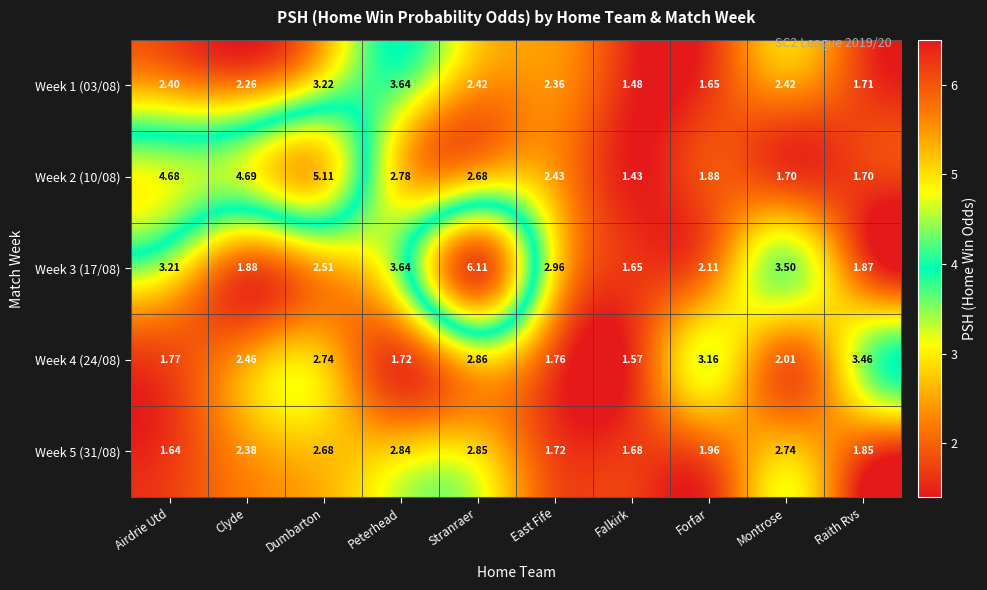

How many data points in Week 3 (17/08) are less than 2?

3